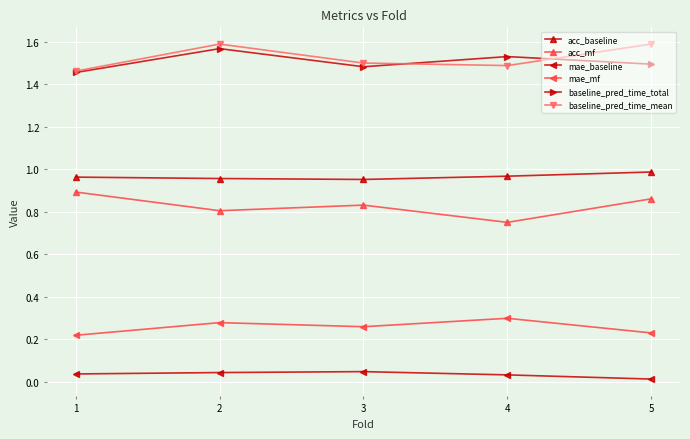

True or false: mae_mf and acc_mf cross at least once.

False